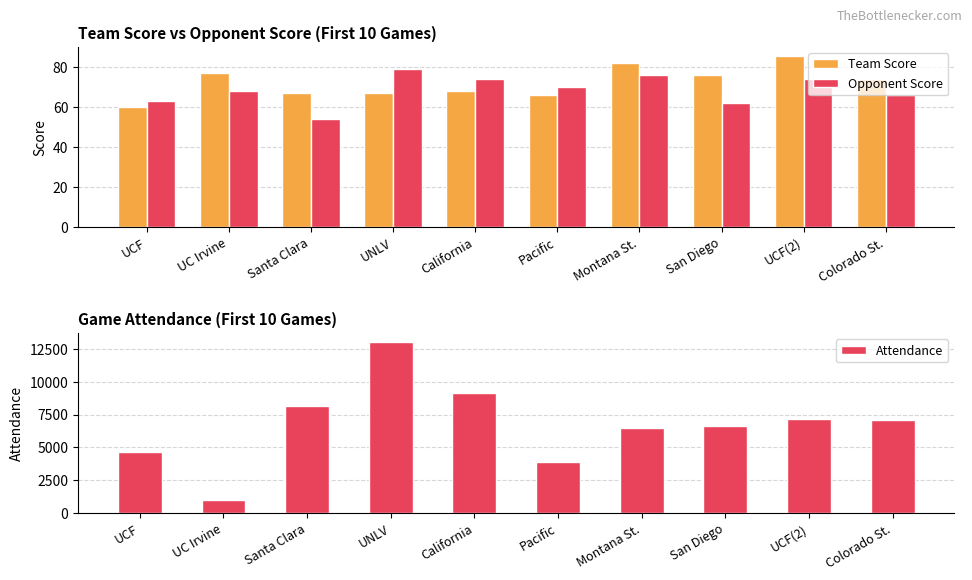

The value of Attendance at Montana St. is 8778. True or false?

False